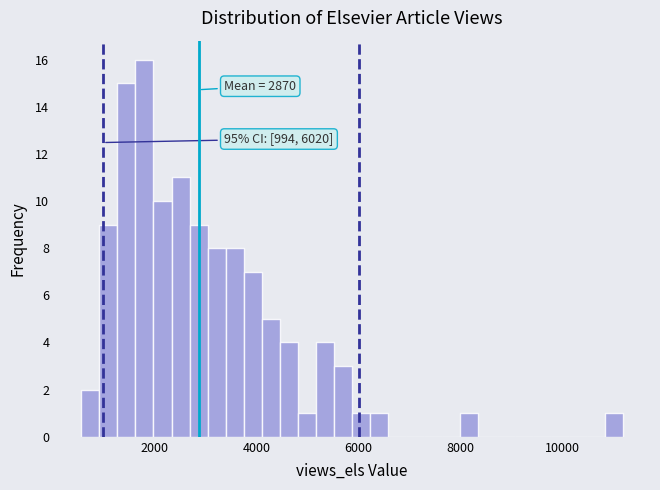

Read against the x-axis, roughly where is the centre of the tallest bar?

1800